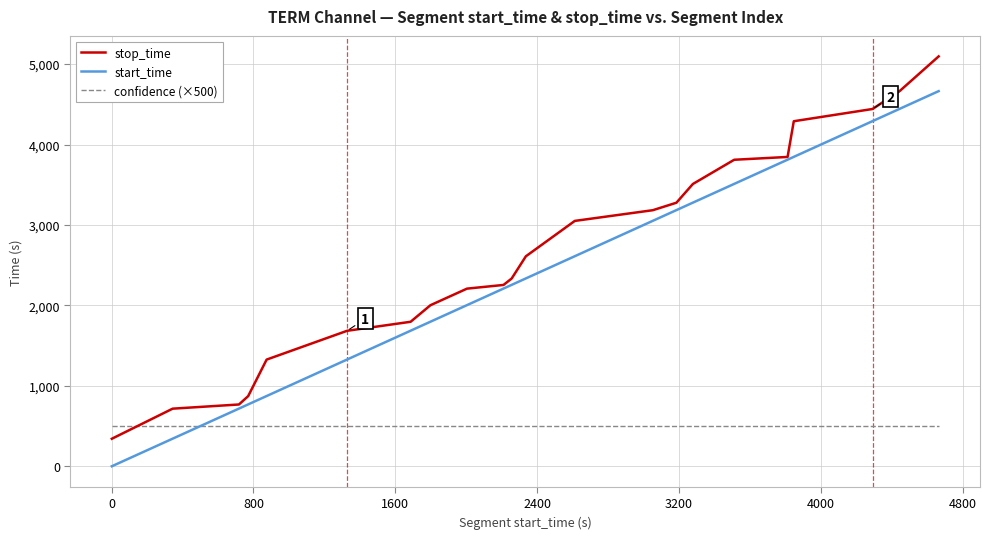

Which series has the largest range (max minus min)?

stop_time